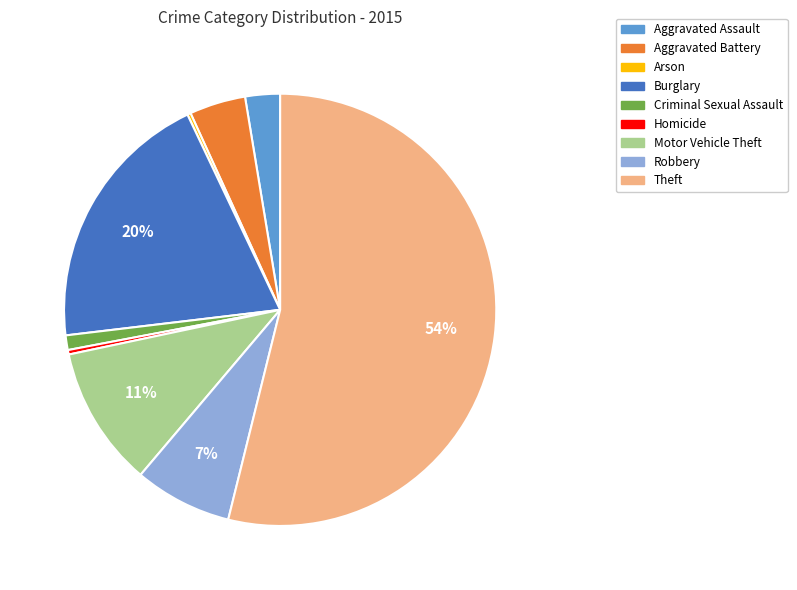

Combined, do Robbery and Criminal Sexual Assault account for over 50%?

No